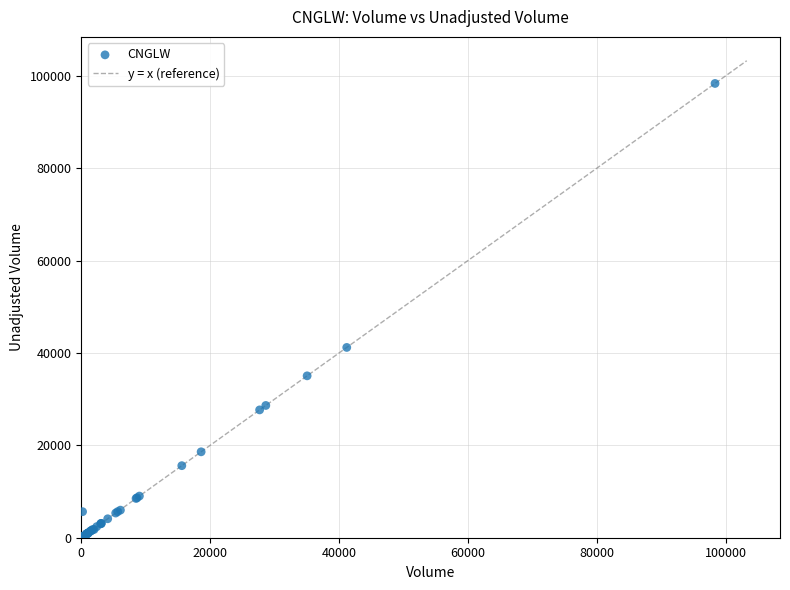

What Y value in the scatter plot is closest to 49226?

41198